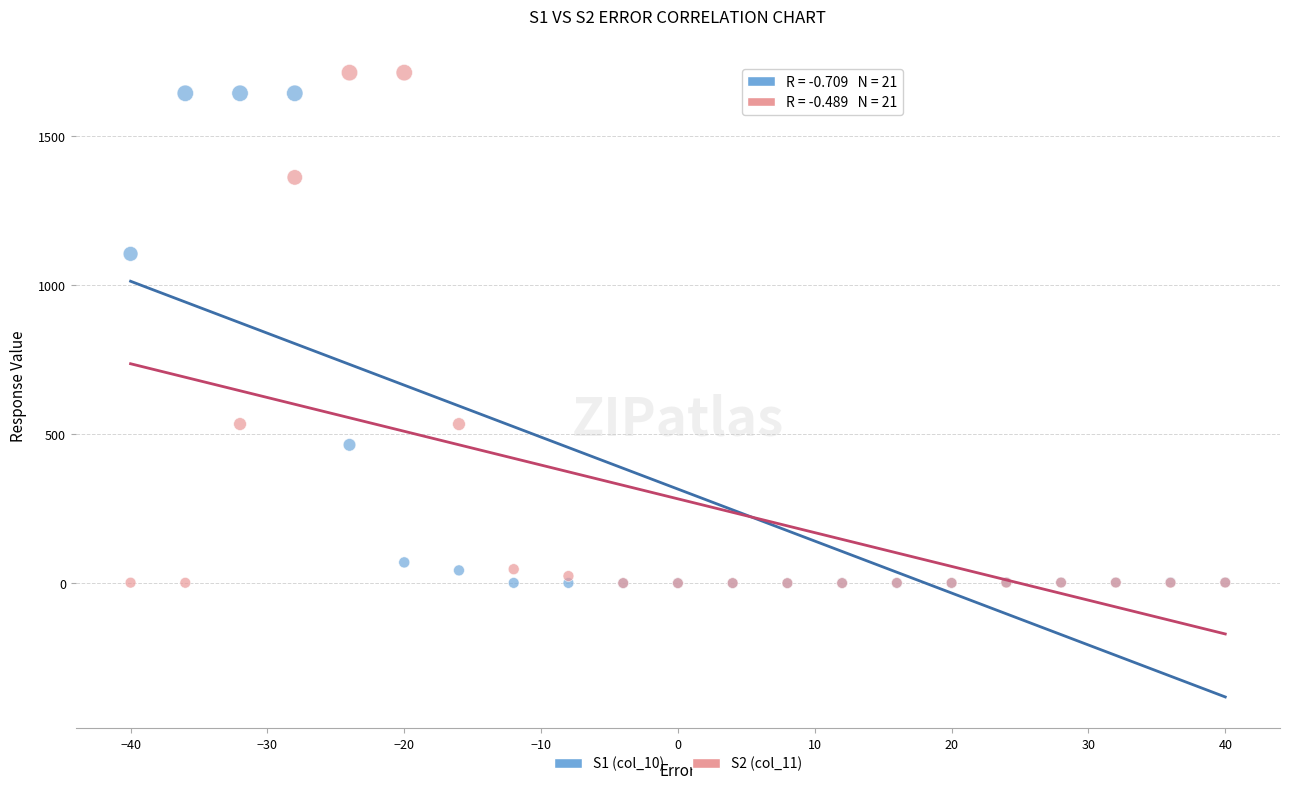

Across all series, what Y value is closest to 856?

1104.8